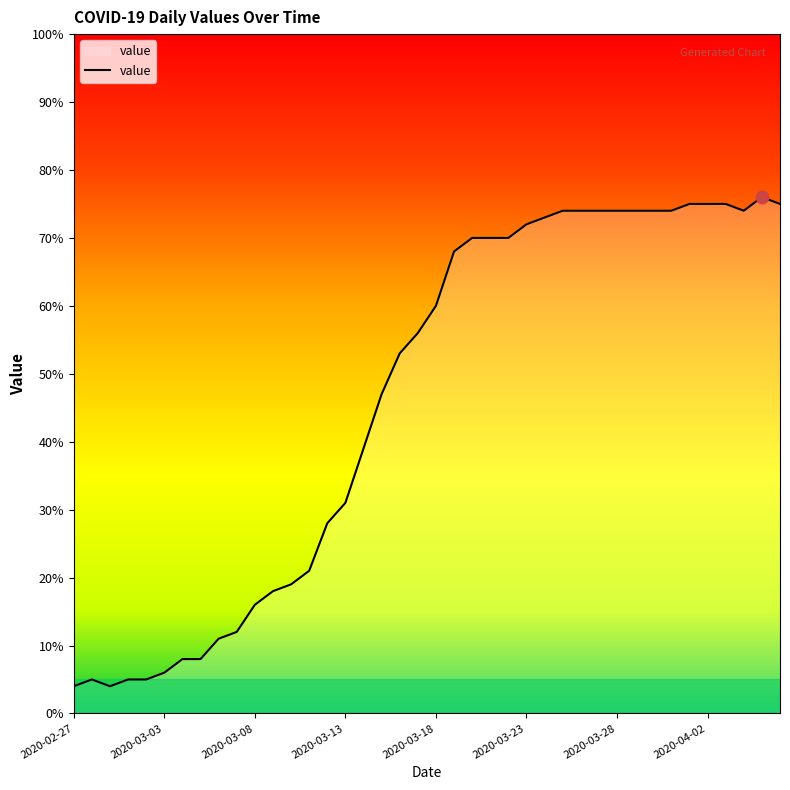

What is the difference between the maximum and minimum values?

72